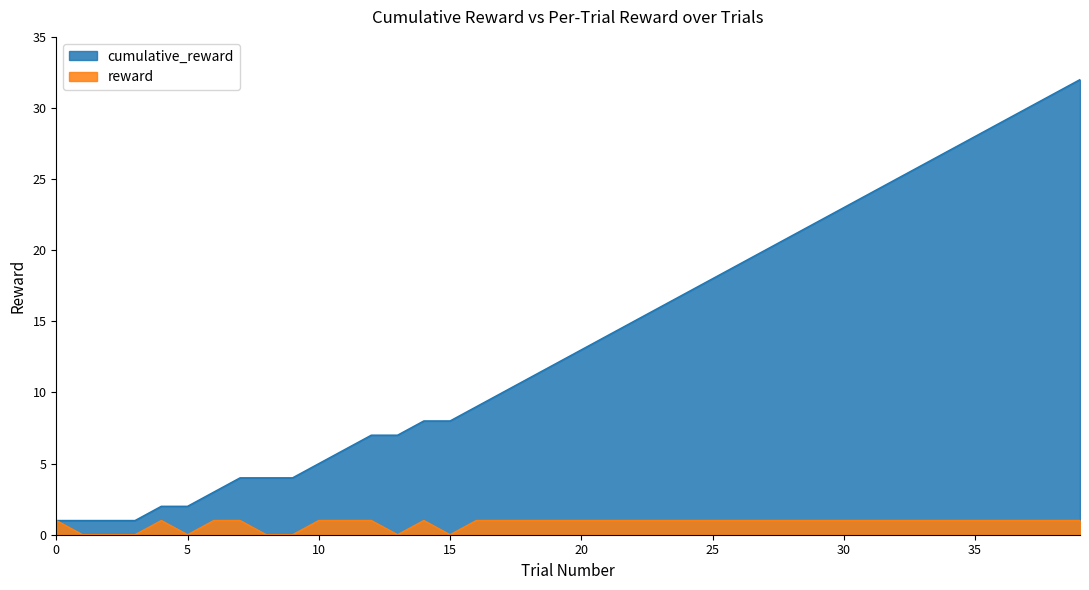

True or false: cumulative_reward and reward intersect in this chart.

False